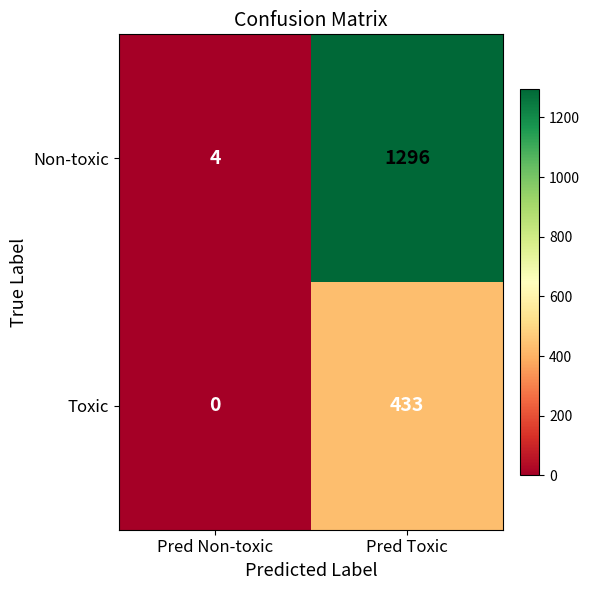

What is the maximum value shown in the chart?

1296